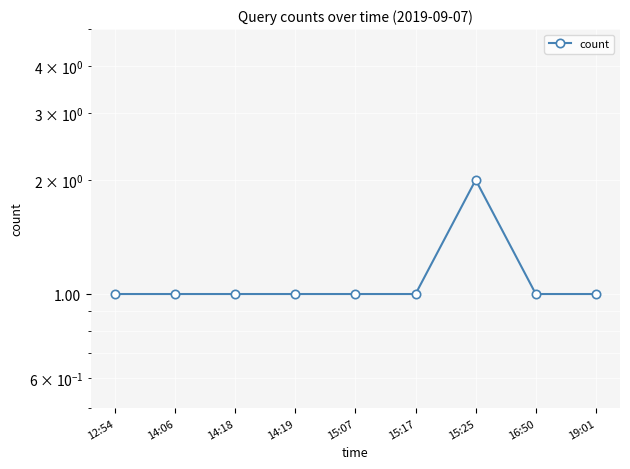

True or false: there are more than 1 points higher than both neighbors.

False